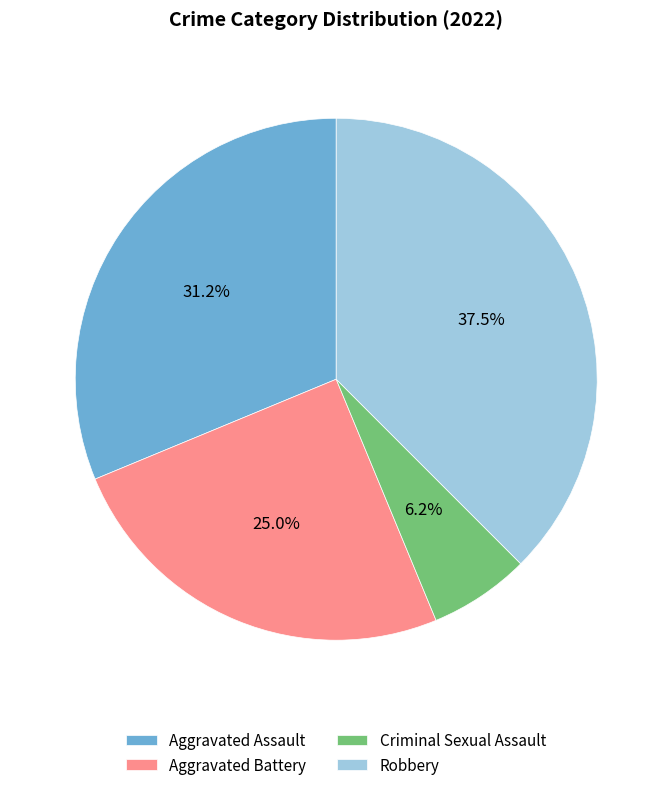

Is the sum of Robbery and Criminal Sexual Assault greater than half?

No